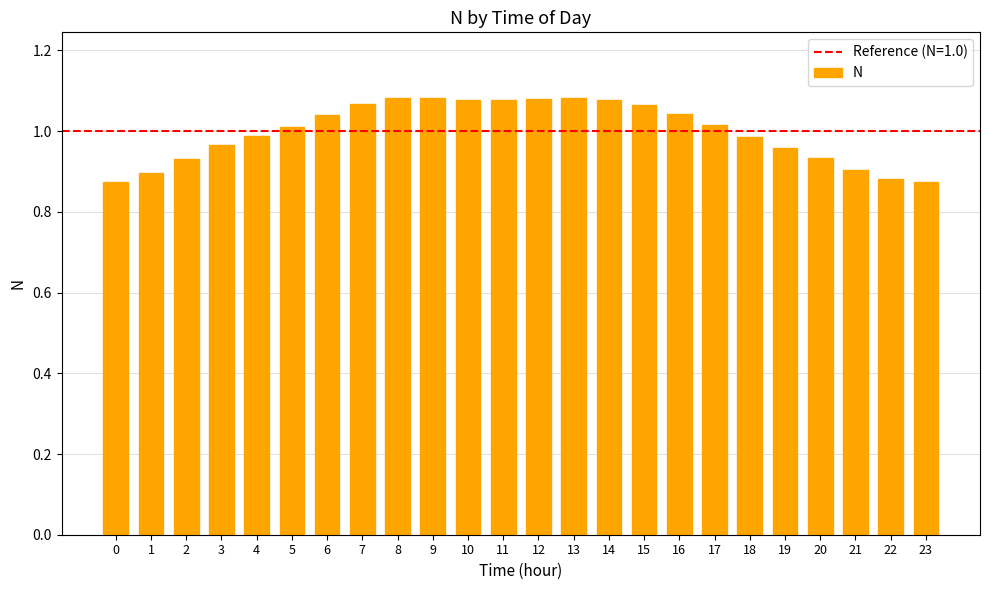

What is the change in value from 4 to 13?

+0.1